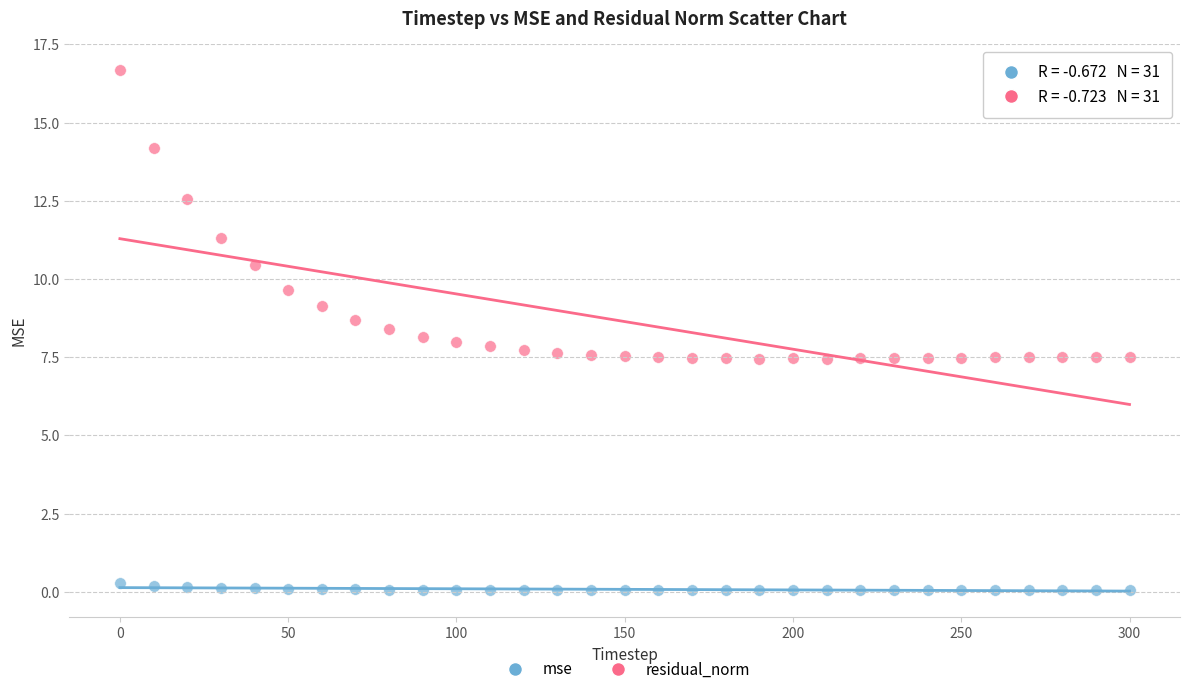

Which series has the largest Y range (max minus min)?

residual_norm